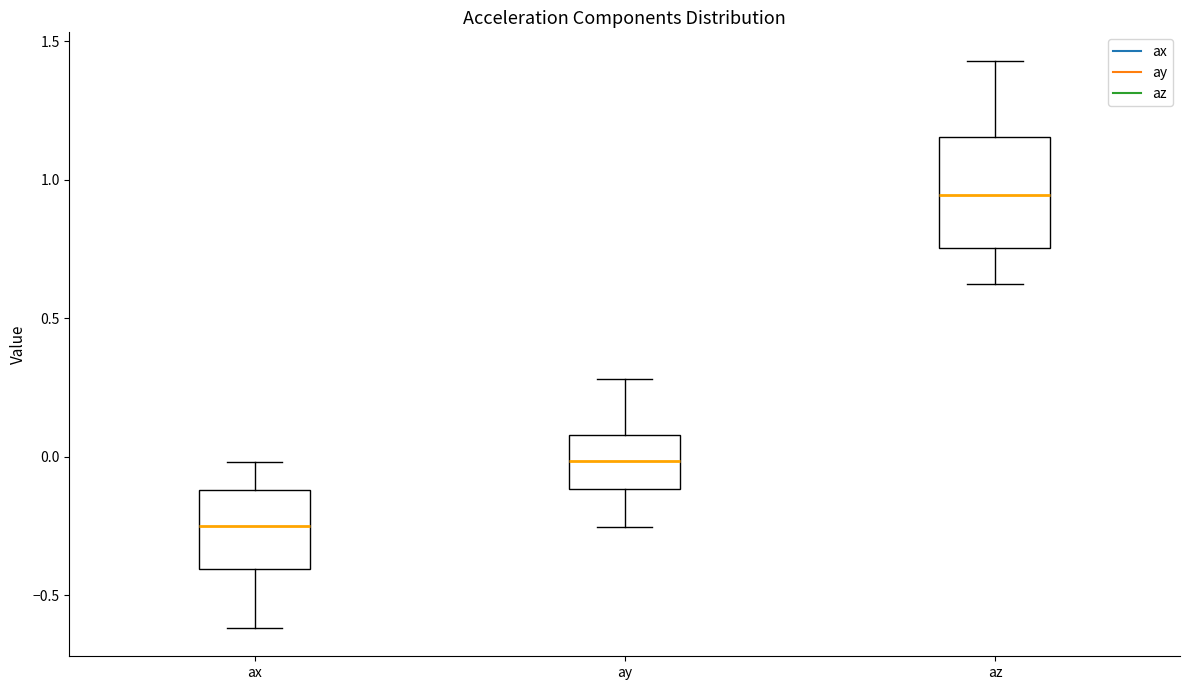

Where does the upper whisker of the box for ax end on the y-axis? The values are not printed on the chart, so give them approximately, as read against the axis.

0.00